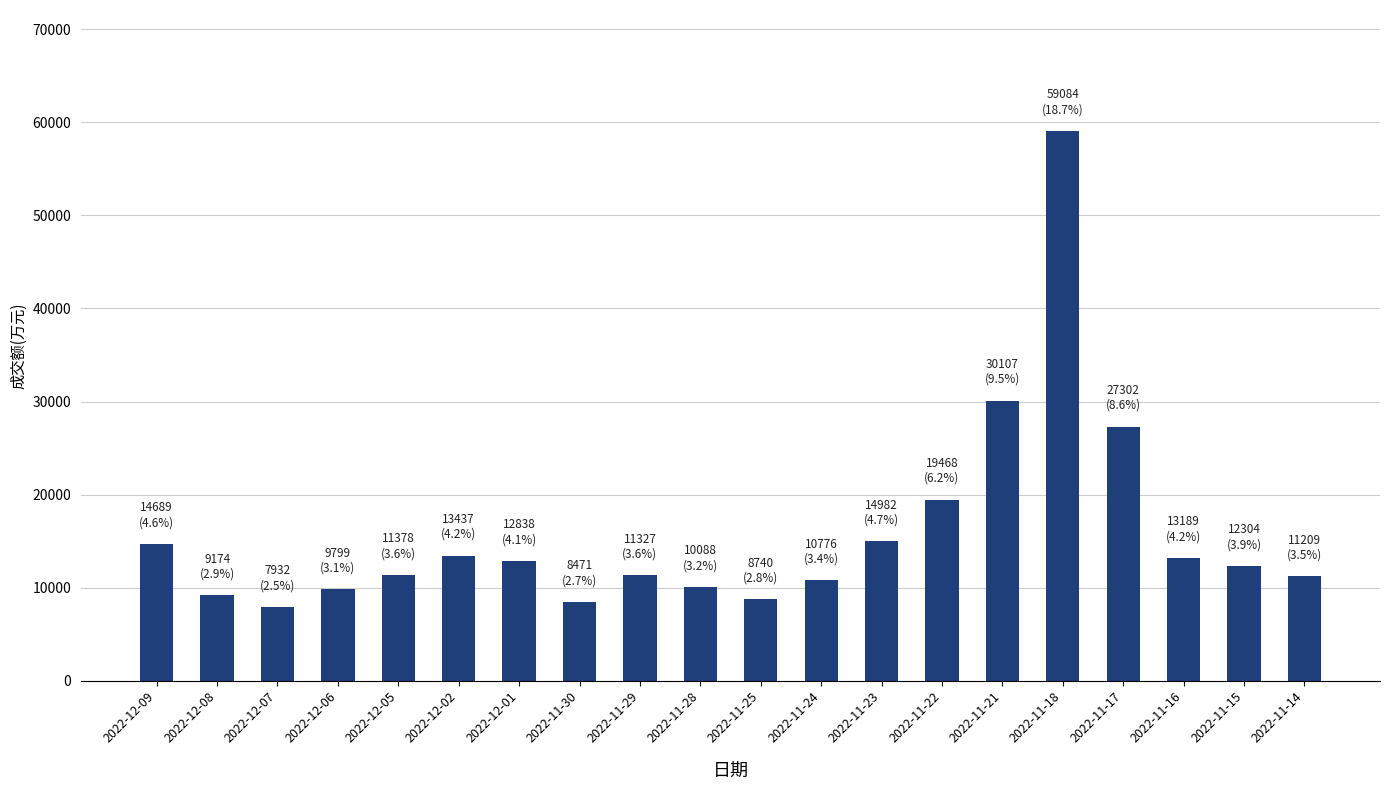

What is the change in value from 2022-11-30 to 2022-11-25?

+269